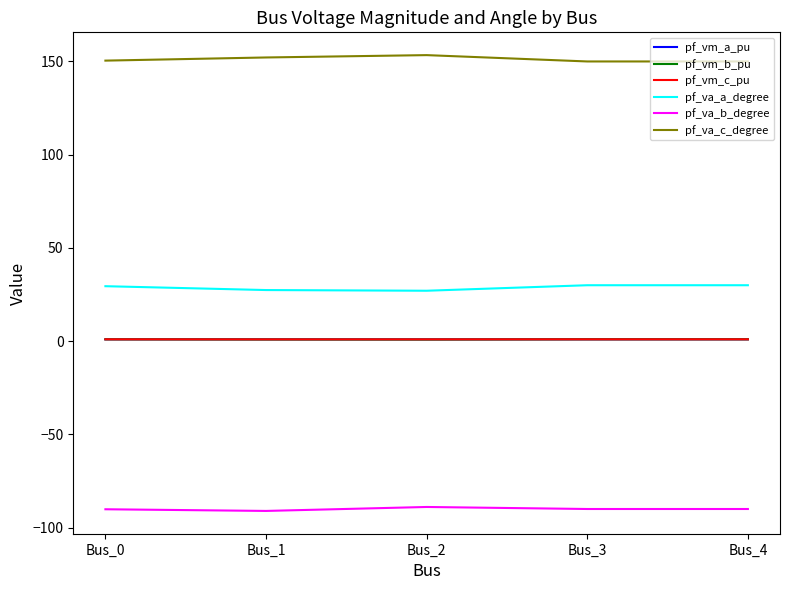

True or false: pf_vm_c_pu has a value of 1.0 at Bus_0.

True